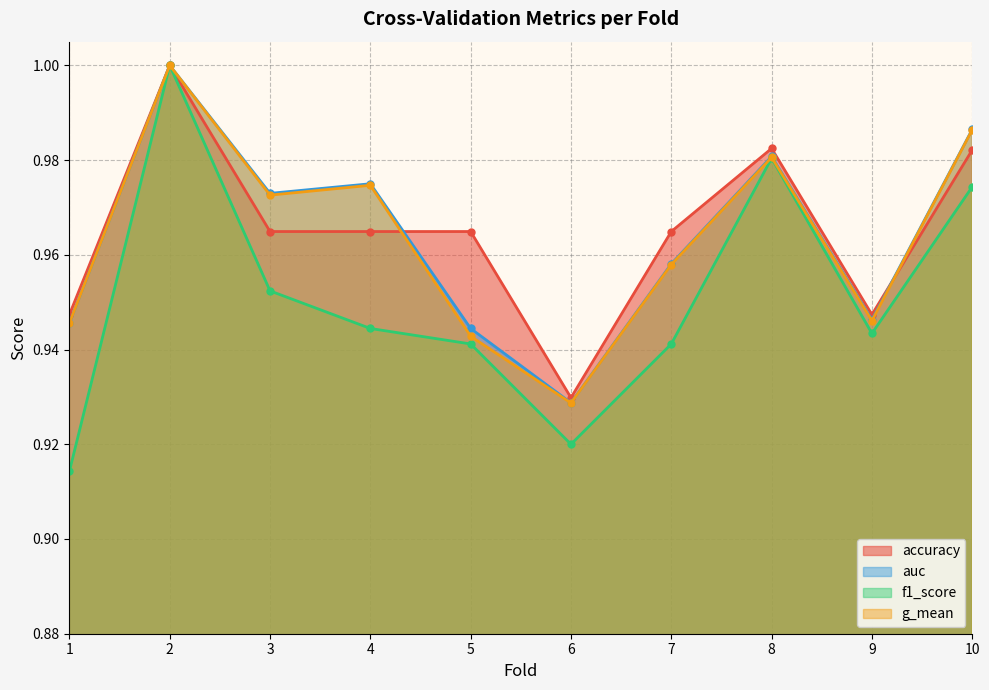

True or false: g_mean and f1_score cross at least once.

False